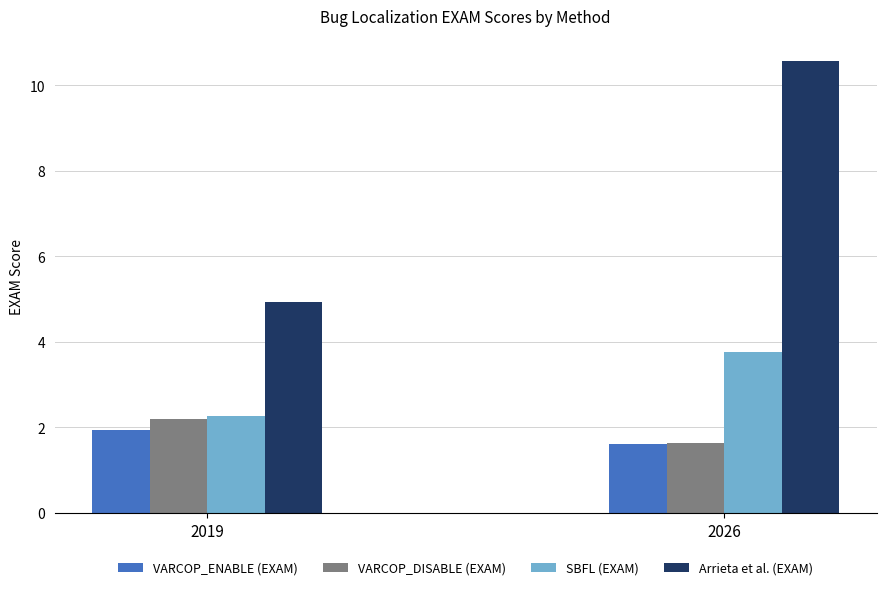

How many distinct data groups are displayed?

4